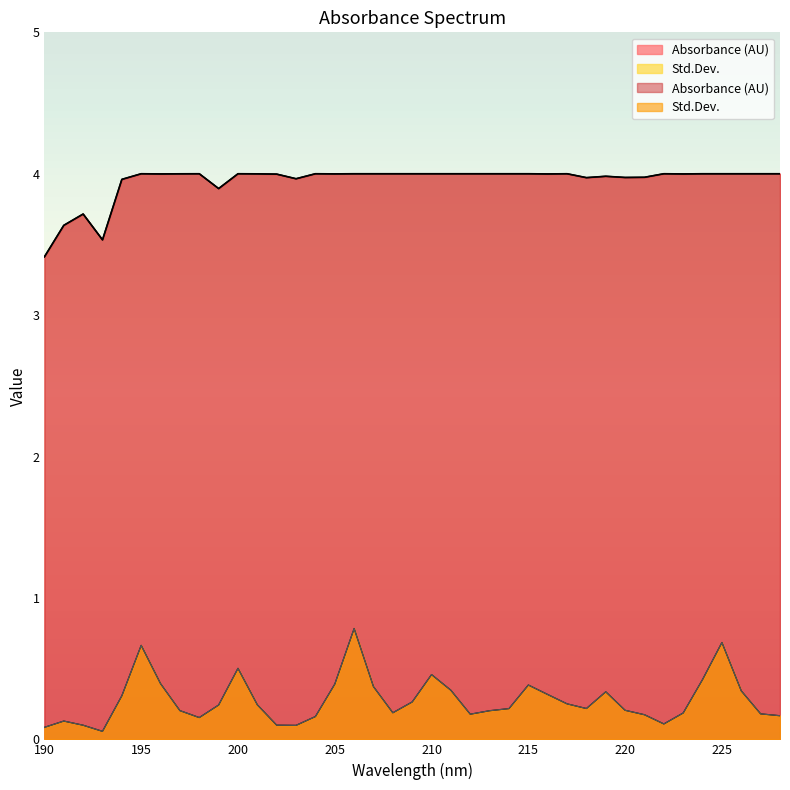

Which series has the largest range (max minus min)?

Std.Dev.